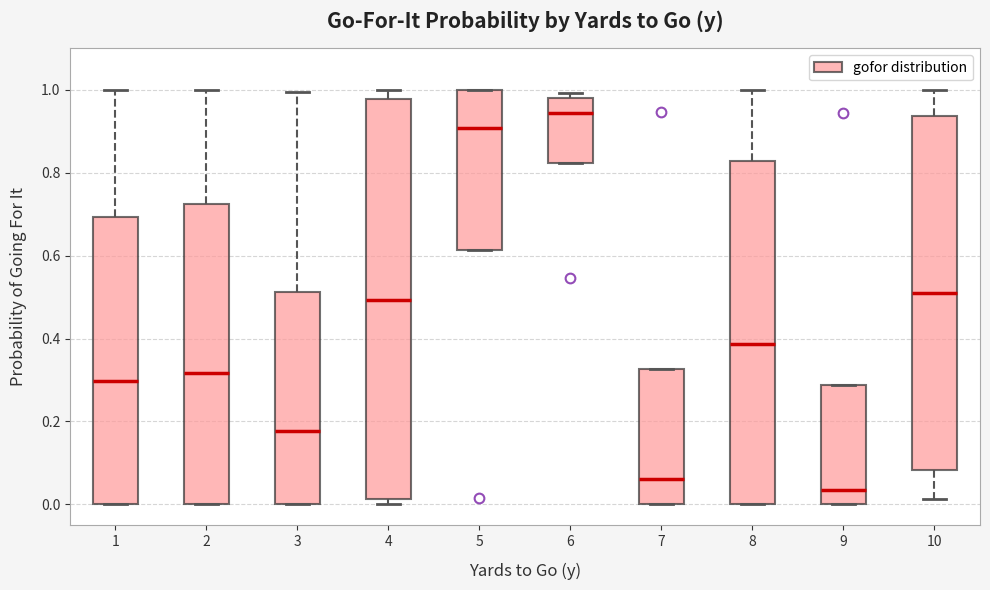

Comparing the boxes themselves (not the whiskers), which one is the tallest?

4